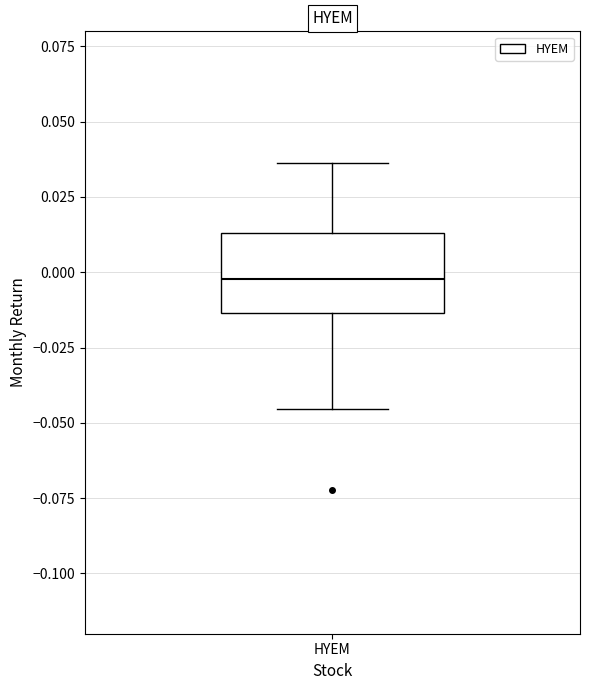

Where does the lower whisker of the box for HYEM end on the y-axis? The values are not printed on the chart, so give them approximately, as read against the axis.

-0.045